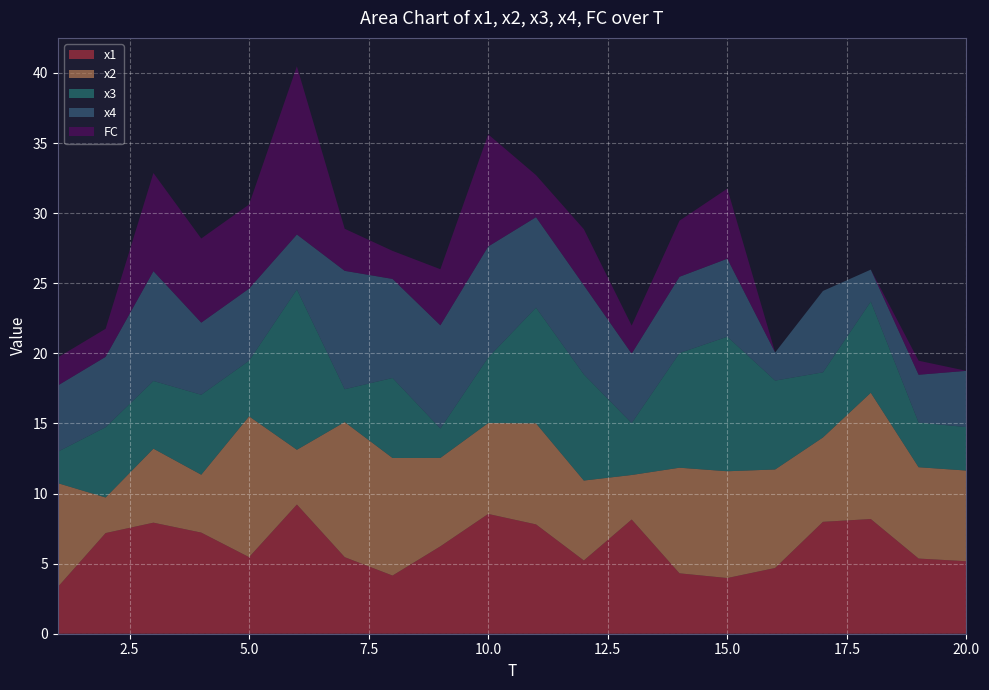

Reading right to left, list all the values displayed in this chart.

x1: 5.2	5.4	8.2	8.0	4.7	4.0	4.3	8.1	5.2	7.8	8.5	6.2	4.1	5.5	9.2	5.5	7.2	7.9	7.2	3.3
x2: 6.5	6.5	9.0	6.0	7.0	7.6	7.5	3.2	5.7	7.2	6.5	6.3	8.4	9.6	3.9	10.0	4.1	5.3	2.5	7.4
x3: 3.1	3.2	6.5	4.6	6.3	9.6	8.2	3.7	7.6	8.3	4.7	2.1	5.7	2.3	11.4	4.0	5.7	4.8	5.0	2.2
x4: 4.0	3.4	2.3	5.8	2.0	5.6	5.4	5.0	6.4	6.5	7.9	7.4	7.1	8.4	3.9	5.1	5.1	7.8	5.0	4.7
FC: 0.0	1.0	0.0	0.0	0.0	5.0	4.0	2.0	4.0	3.0	8.0	4.0	2.0	3.0	12.0	6.0	6.0	7.0	2.0	2.0